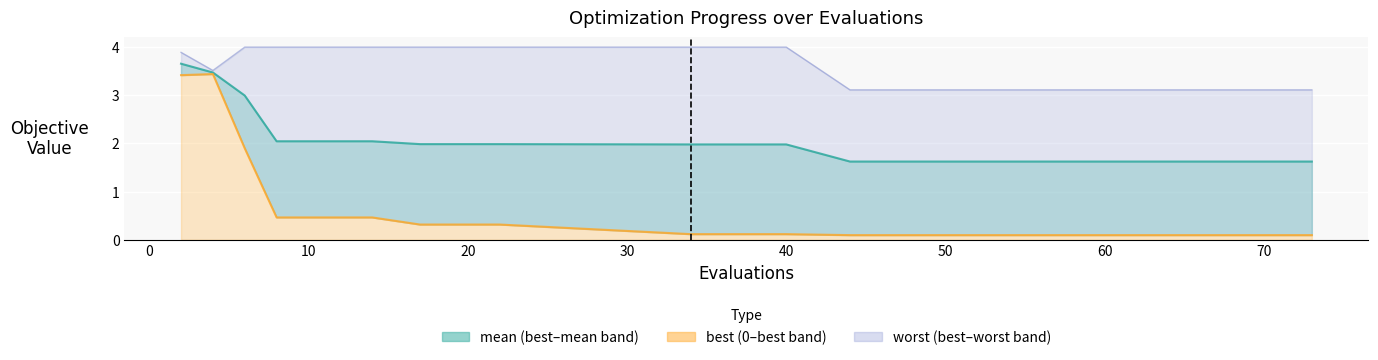

Which label corresponds to the largest value in the chart?

10